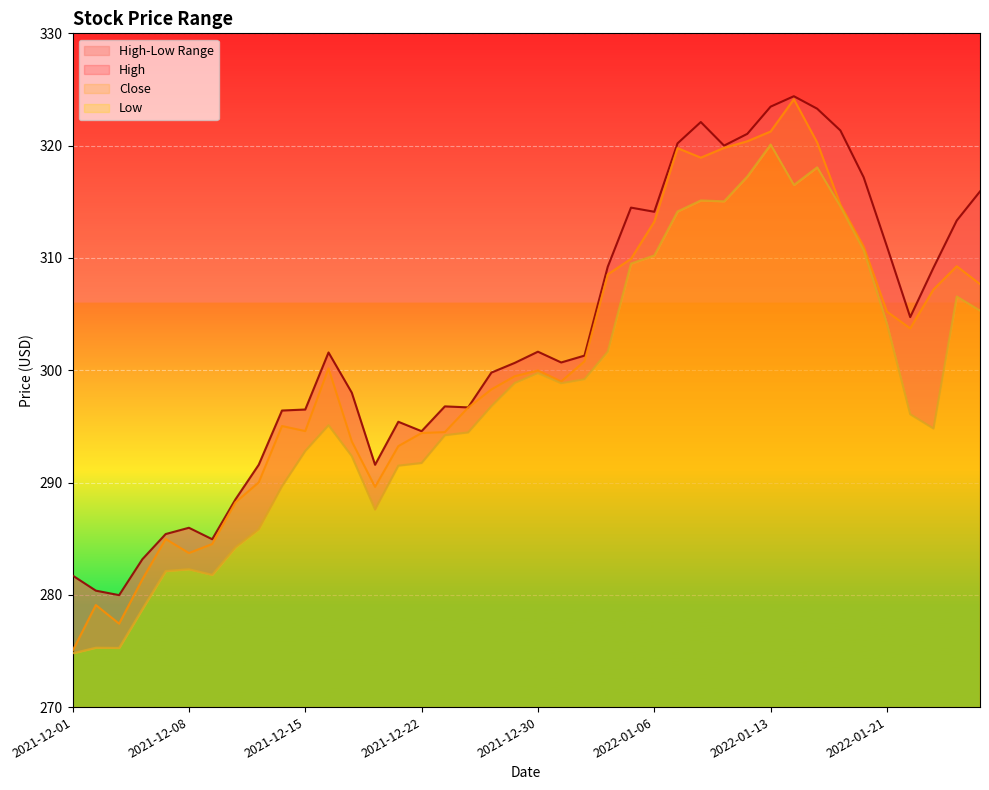

Rank the series by their average value, from lowest to highest.

Low, Close, High